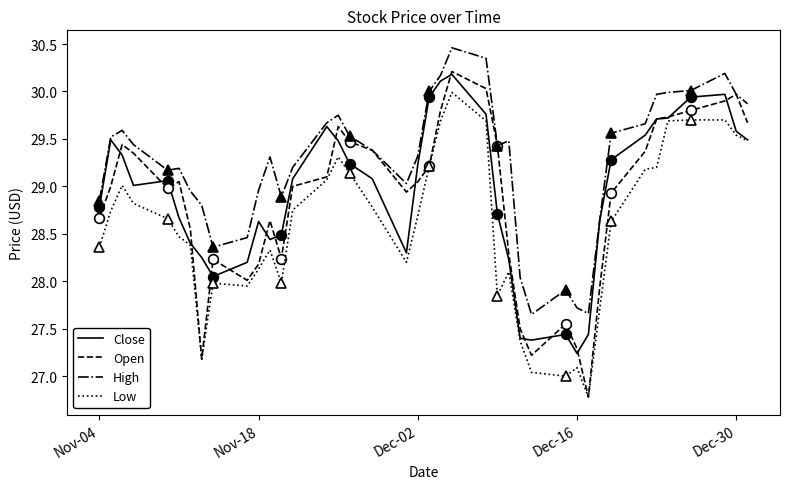

What are all the series names shown in the legend?

Close, Open, High, Low